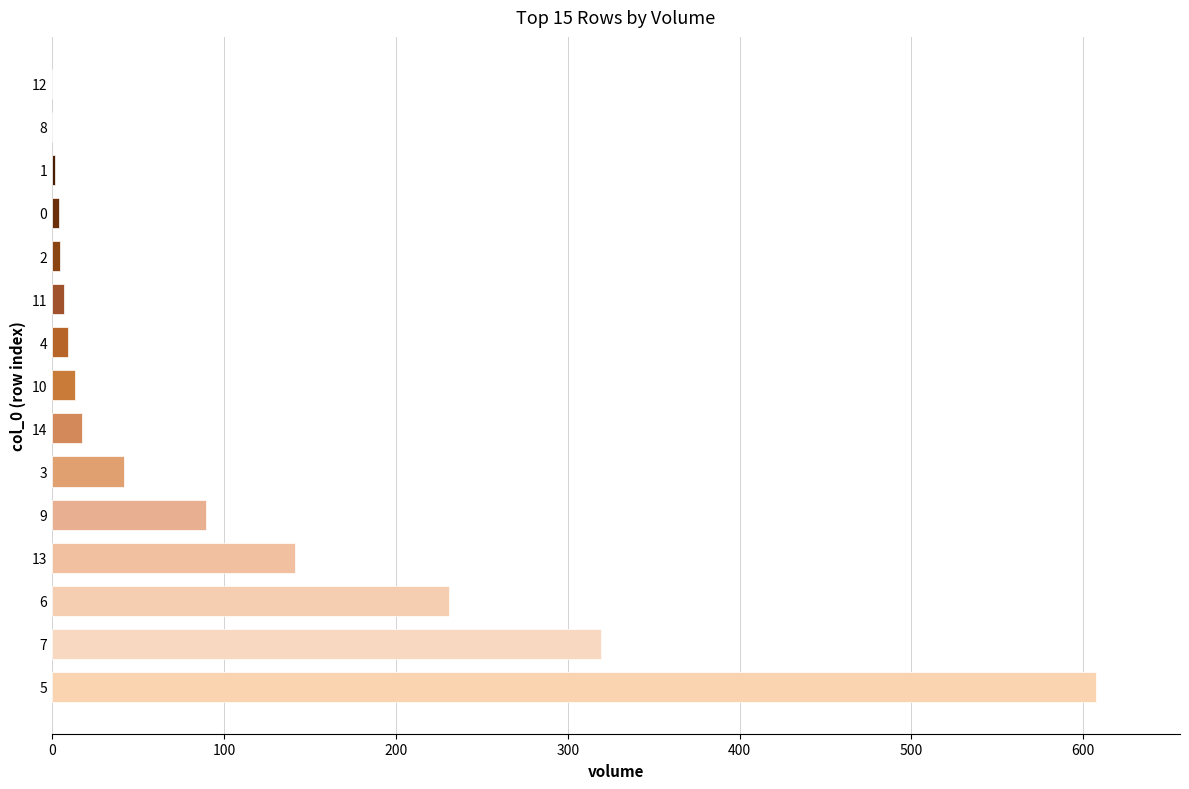

What is the maximum value shown in the chart?

607.7